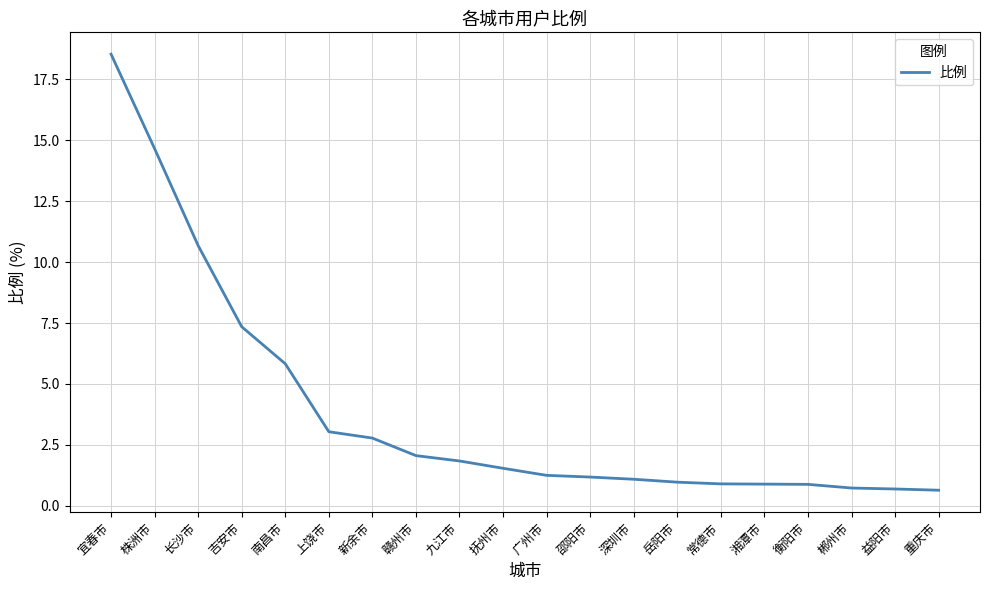

What is the change in value from 上饶市 to 常德市?

-2.1